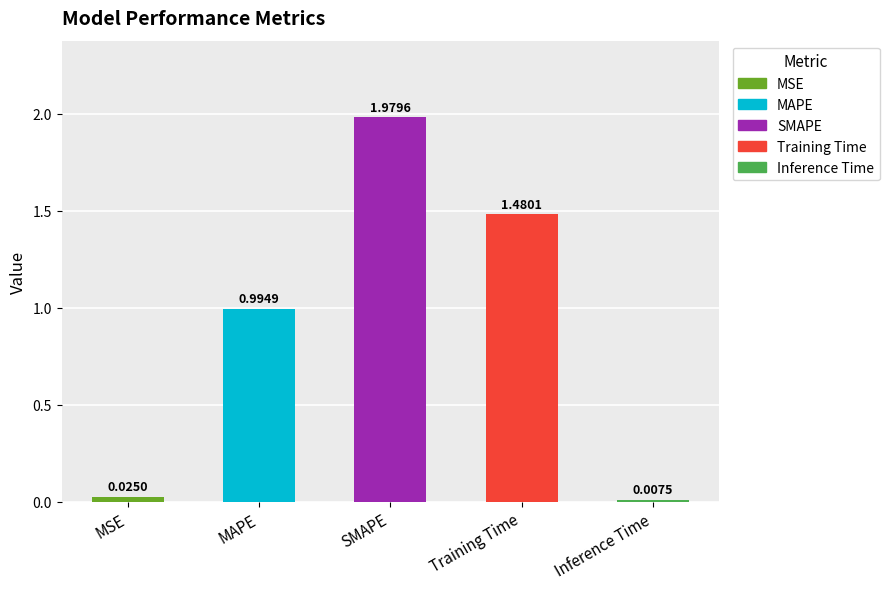

True or false: the data shows 1.2 at SMAPE.

False